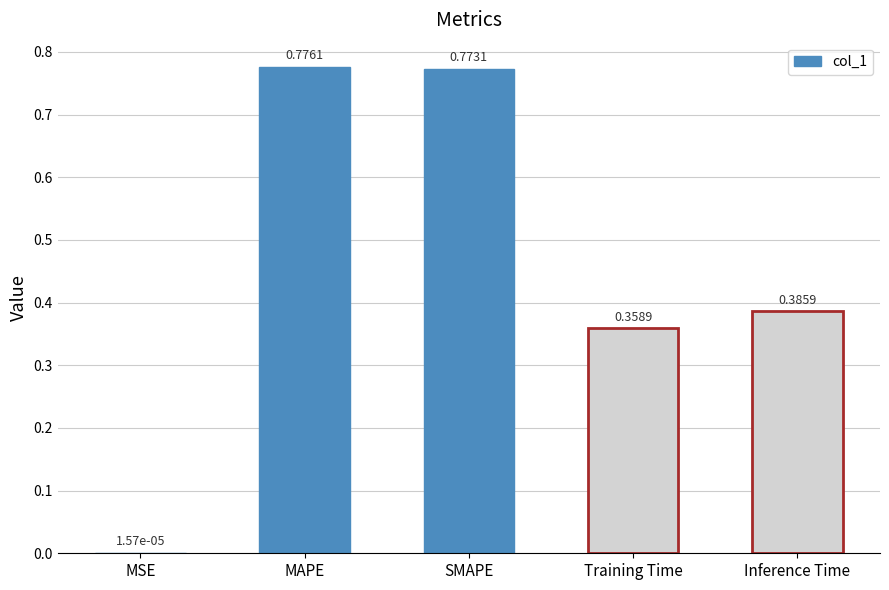

What is the change in value from MAPE to Inference Time?

-0.4